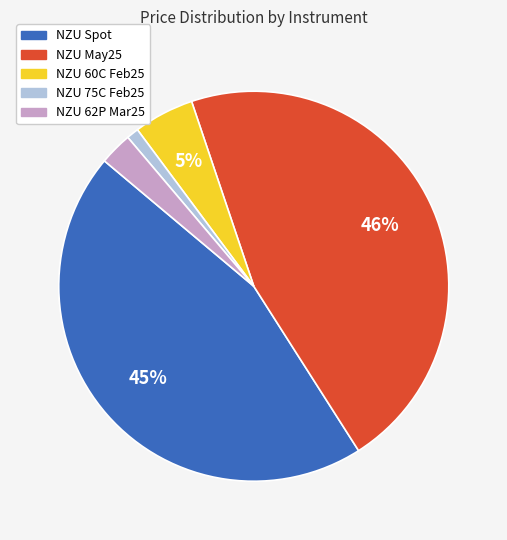

What is the largest slice in the pie chart?

NZU May25